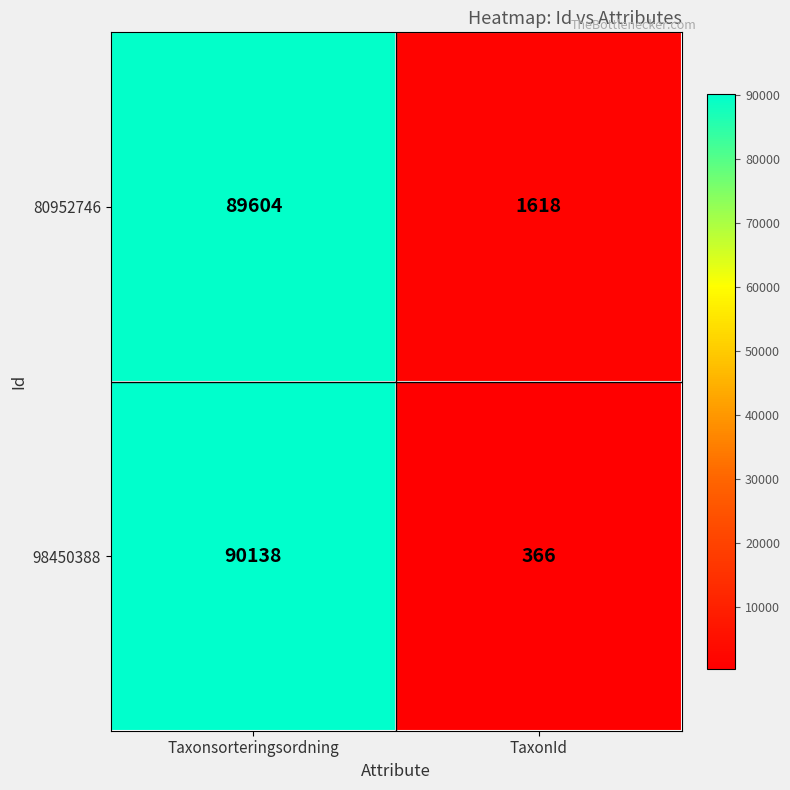

The 80952746 series shows 415 at TaxonId. True or false?

False